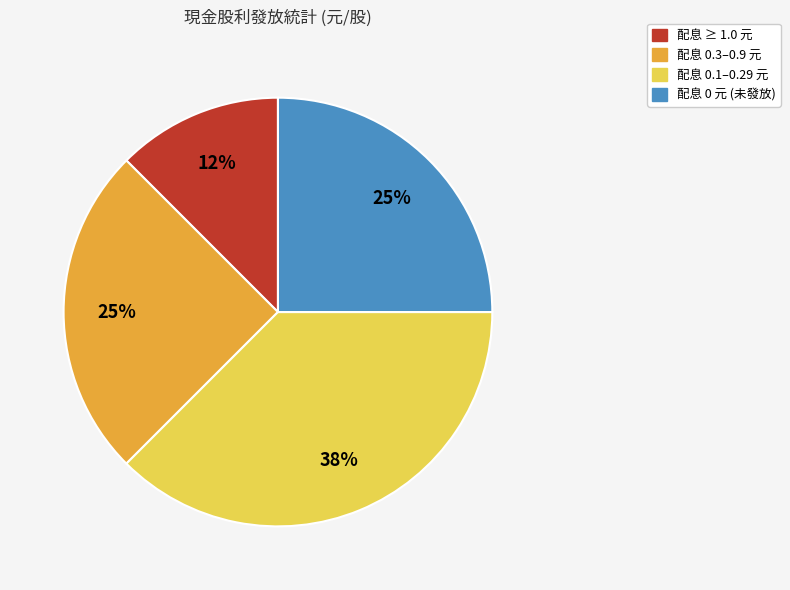

To the nearest percent, what is the average slice percentage?

25%